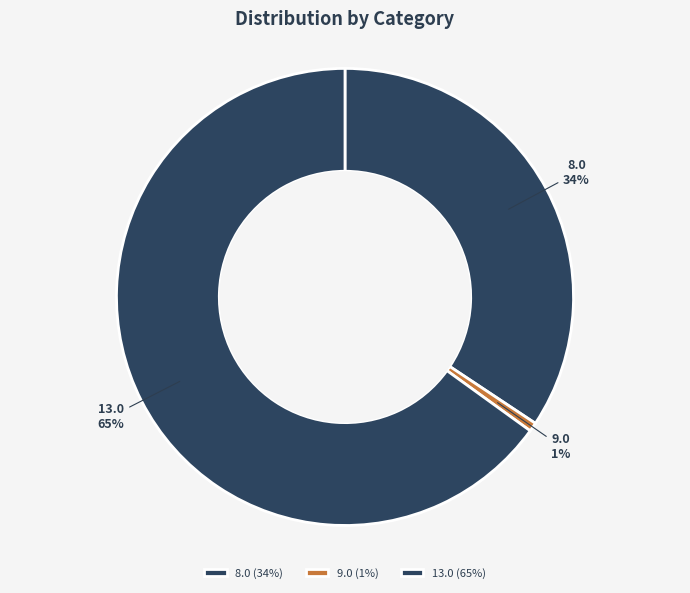

Which slice represents more than half of the pie?

13.0